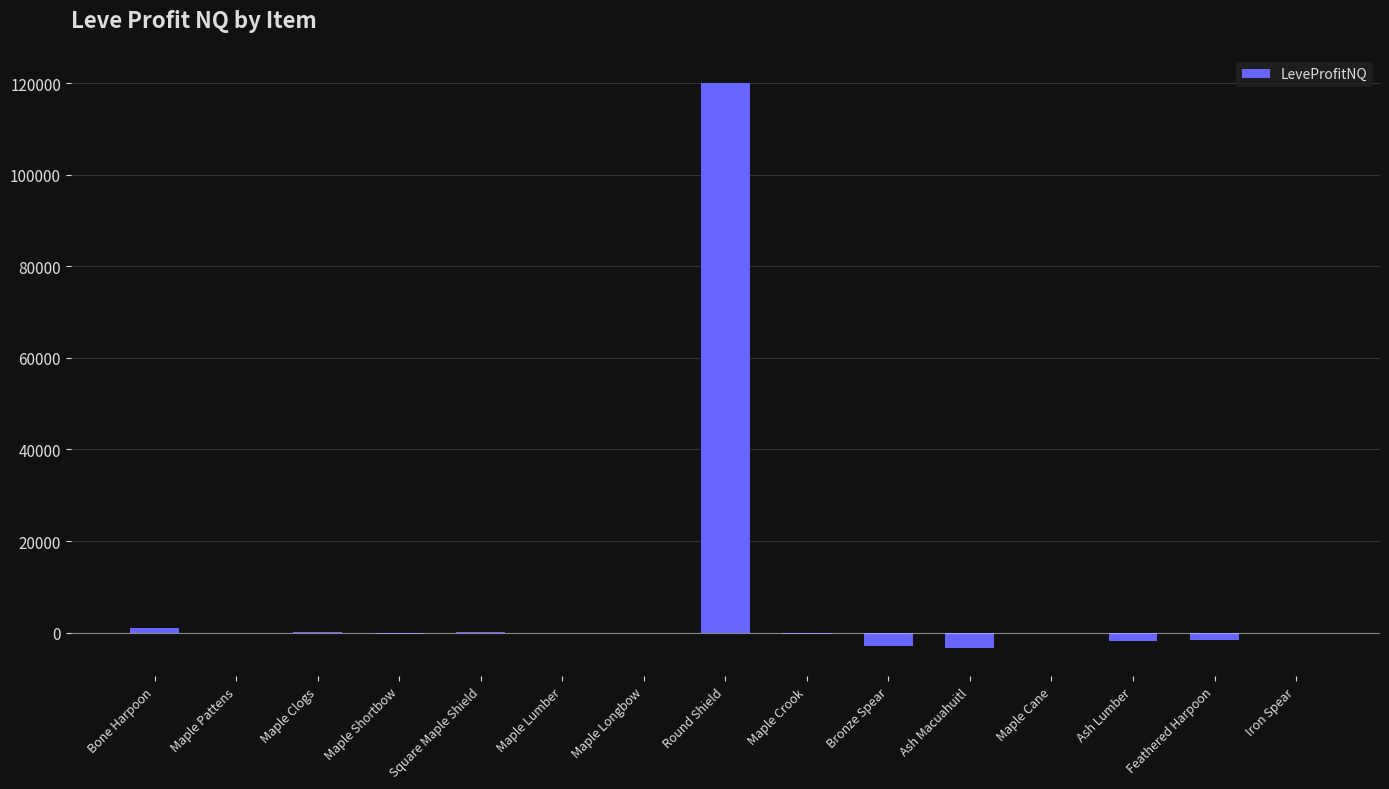

How many data points does each series have?

15